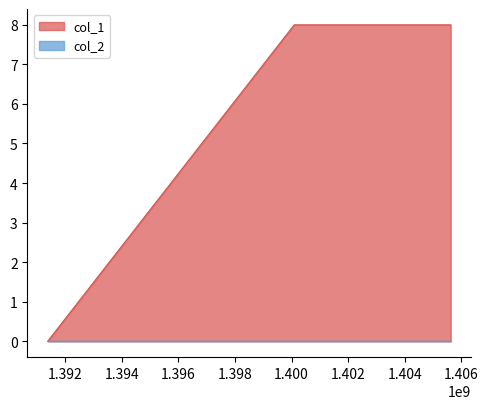

Is it true that the value at 1400091236 is 8?

True